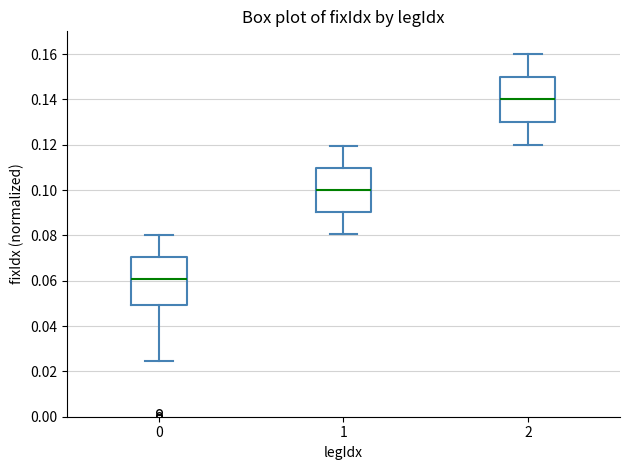

Which box has the highest median line?

2